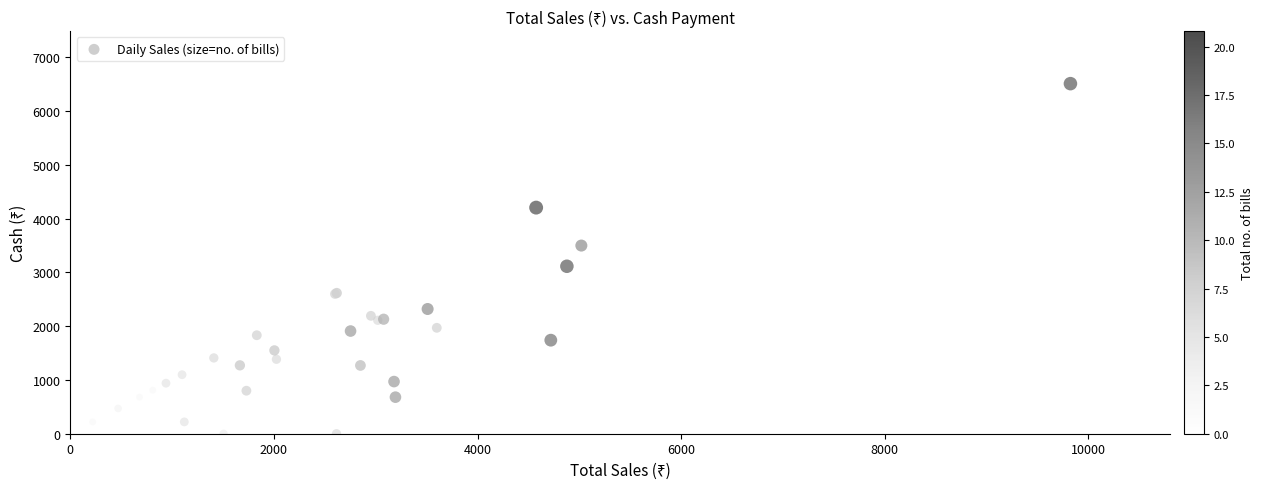

What Y value in the scatter plot is closest to 3256?

3115